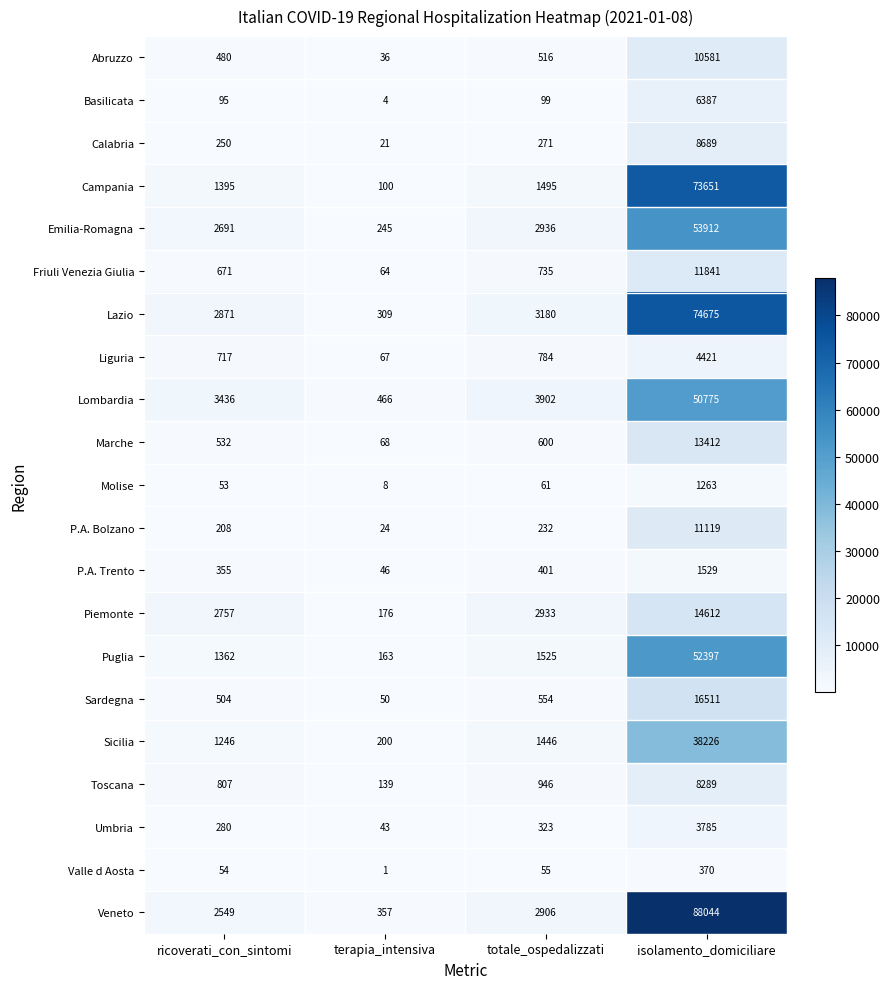

What is the difference between the maximum and second lowest values in the Abruzzo series?

10101